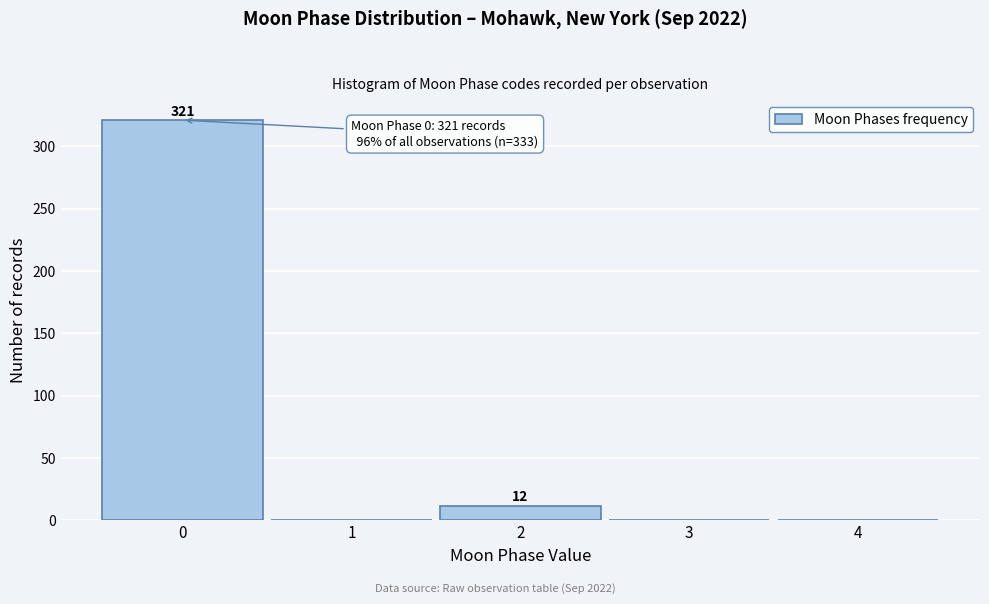

Which range on the x-axis has the tallest bar?

-0.5 to 0.5